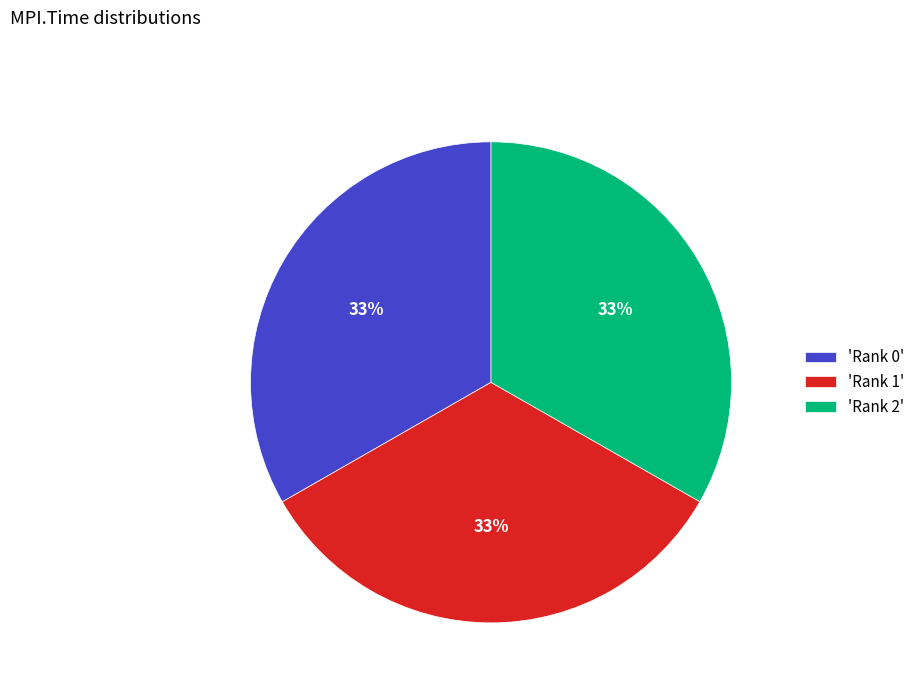

To the nearest percent, what portion does 'Rank 1' represent?

33%